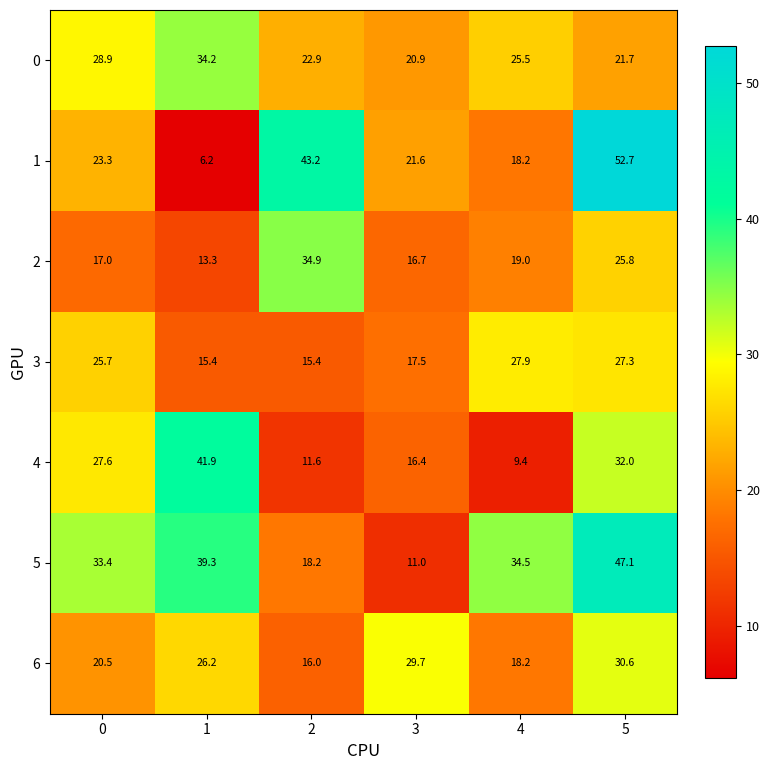

Which series has the largest total across all categories?

5